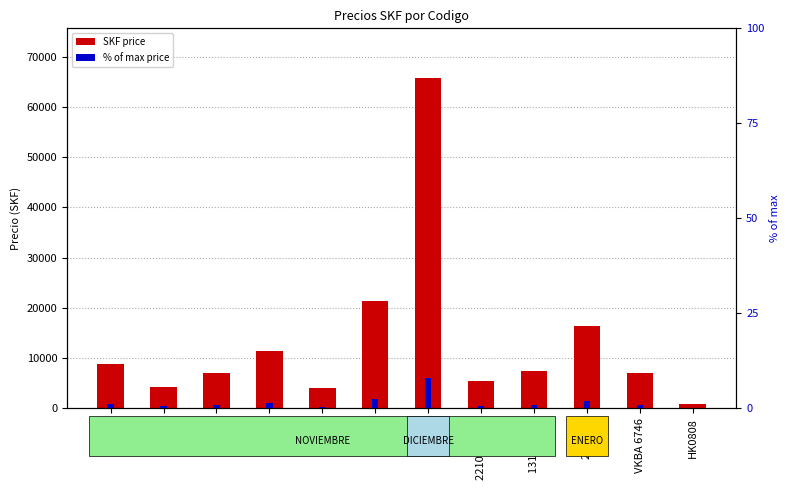

The value of SKF price at 22210 is 2480.1. True or false?

False